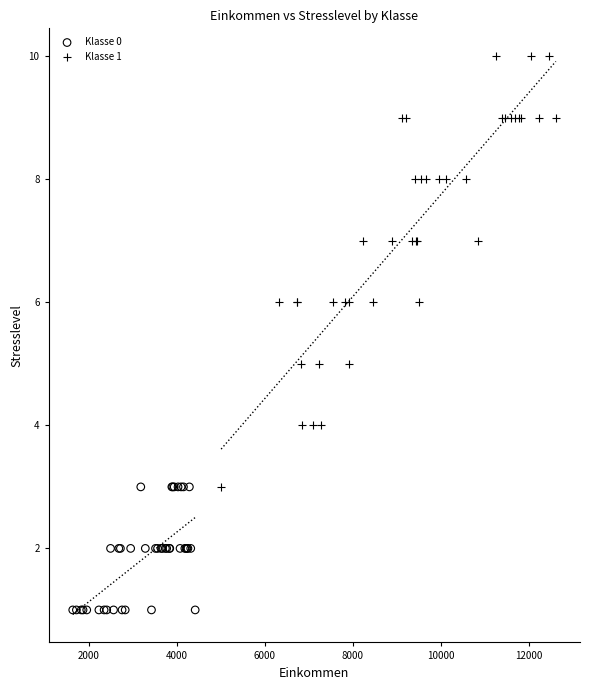

Which series contains the lowest Y value?

Klasse 0